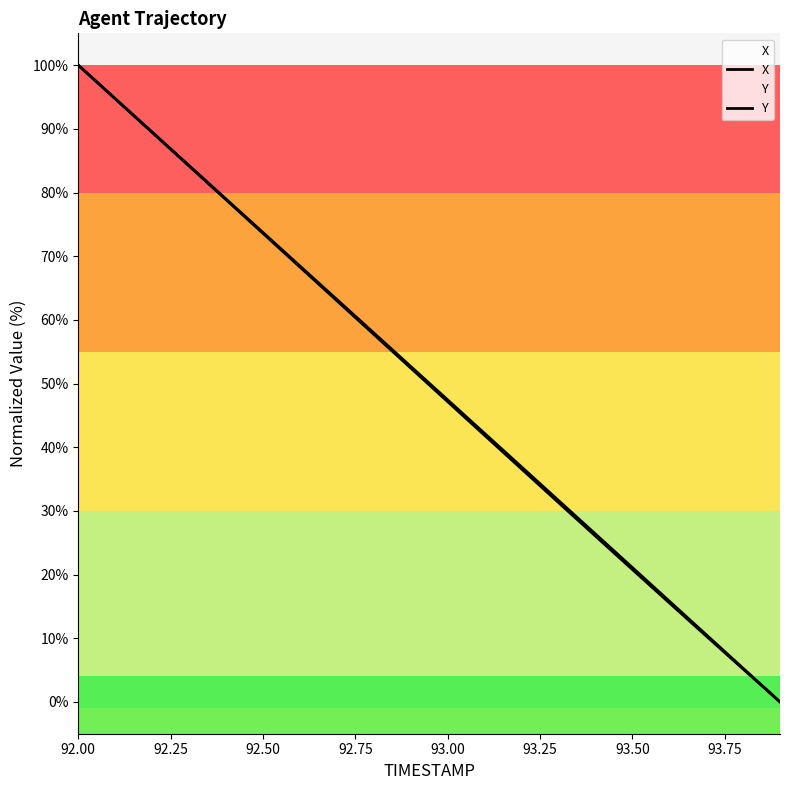

What are all the series names shown in the legend?

X, Y